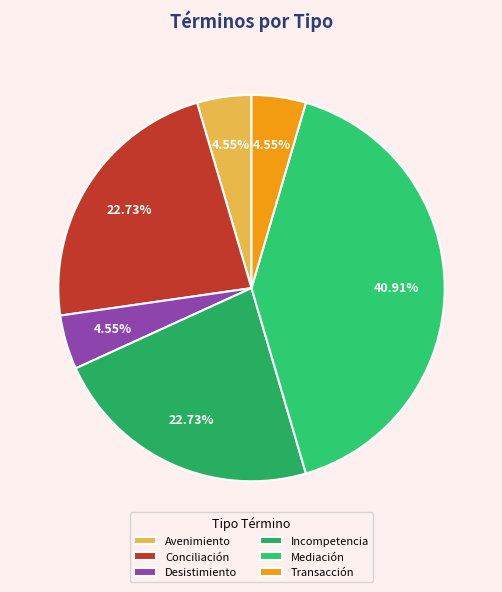

Is it true that Incompetencia is 35% of the pie?

False